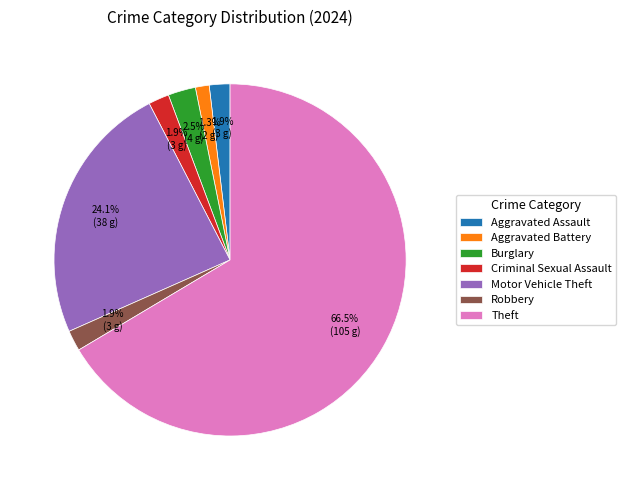

Which category has the smallest portion of the pie?

Aggravated Battery